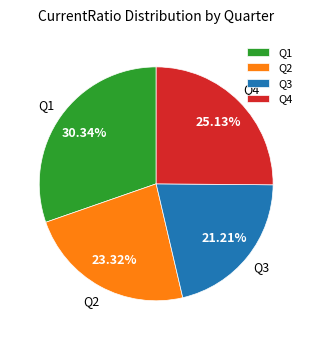

Do Q4 and Q1 together represent more than half of the pie?

Yes